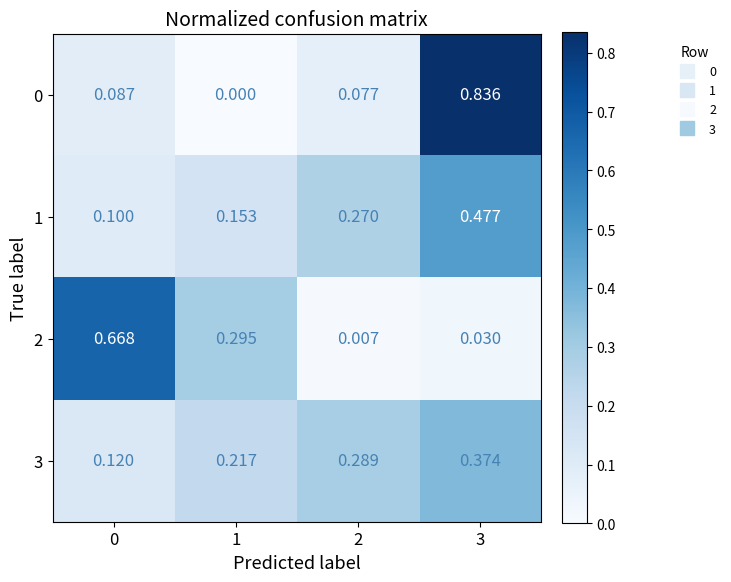

Which series changed the most between 1 and 2?

2